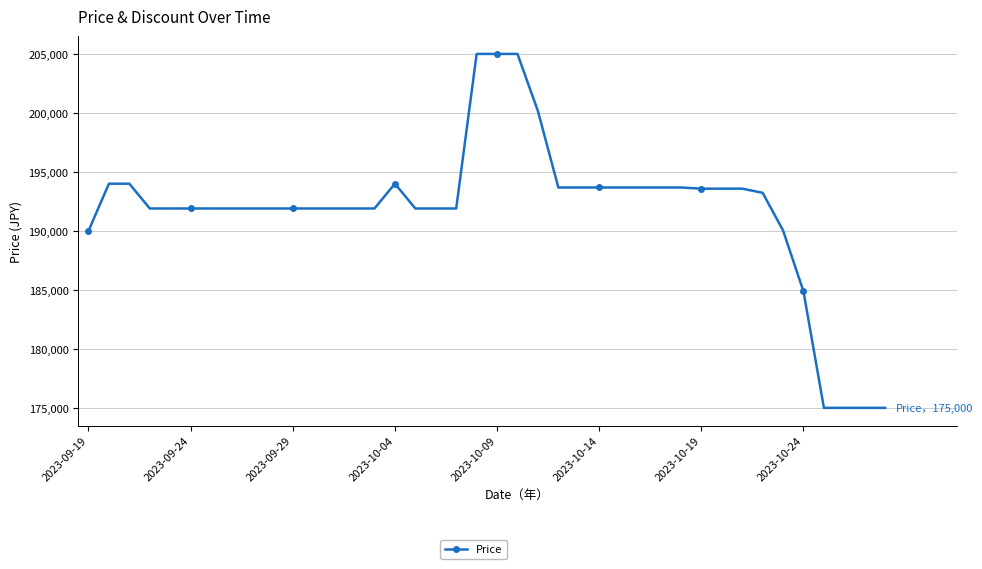

What is the value of the 9th point from the left?

191900